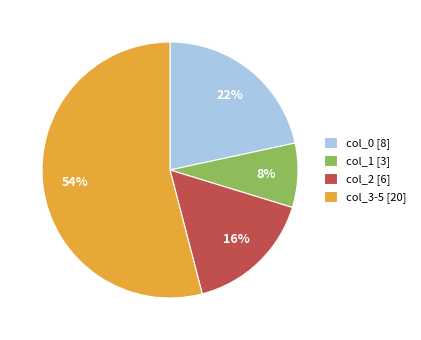

Is it true that col_1 is 8% of the pie?

True